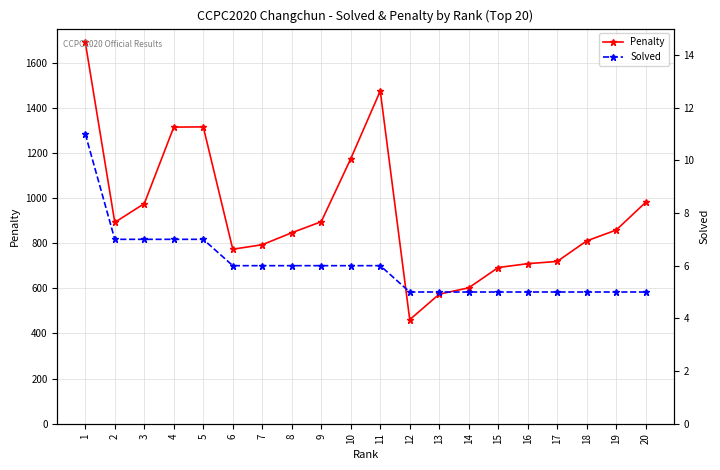

Does the chart have visible grid lines?

Yes